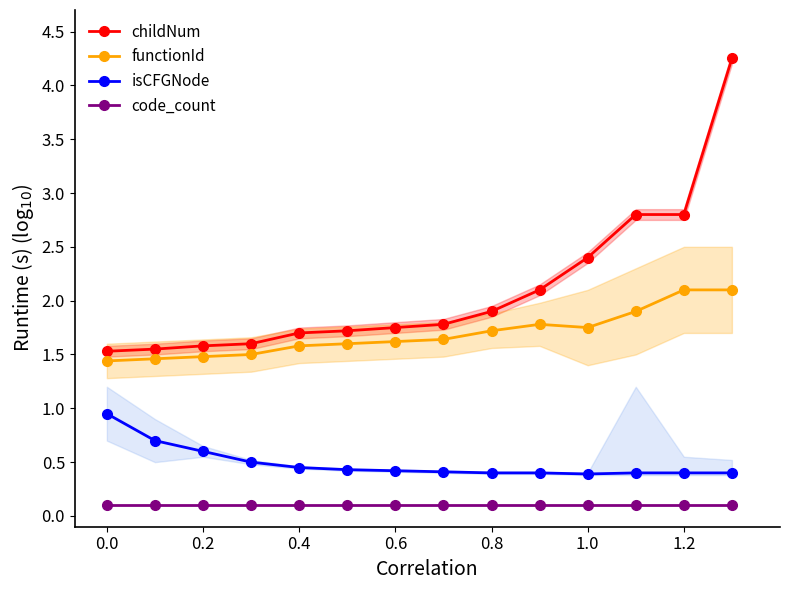

Is it true that code_count equals 0.1 at 0.2?

True